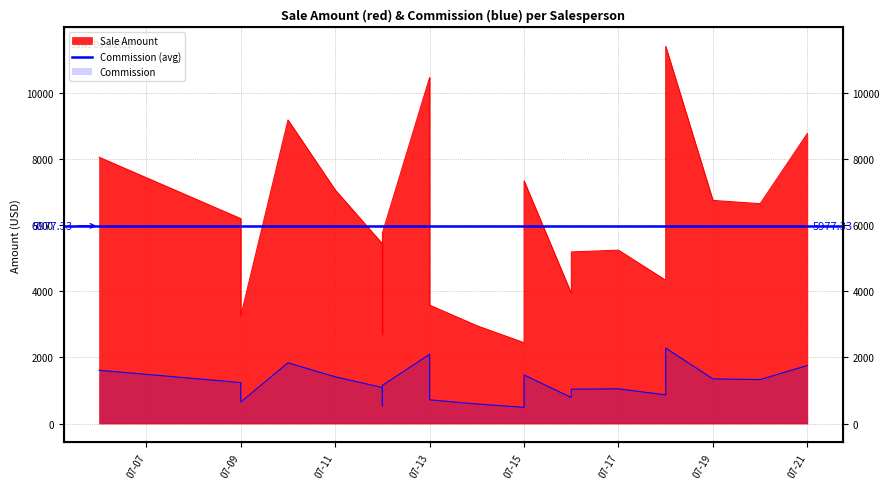

What is the difference between the highest and lowest values at 2022-07-18?

3467.1